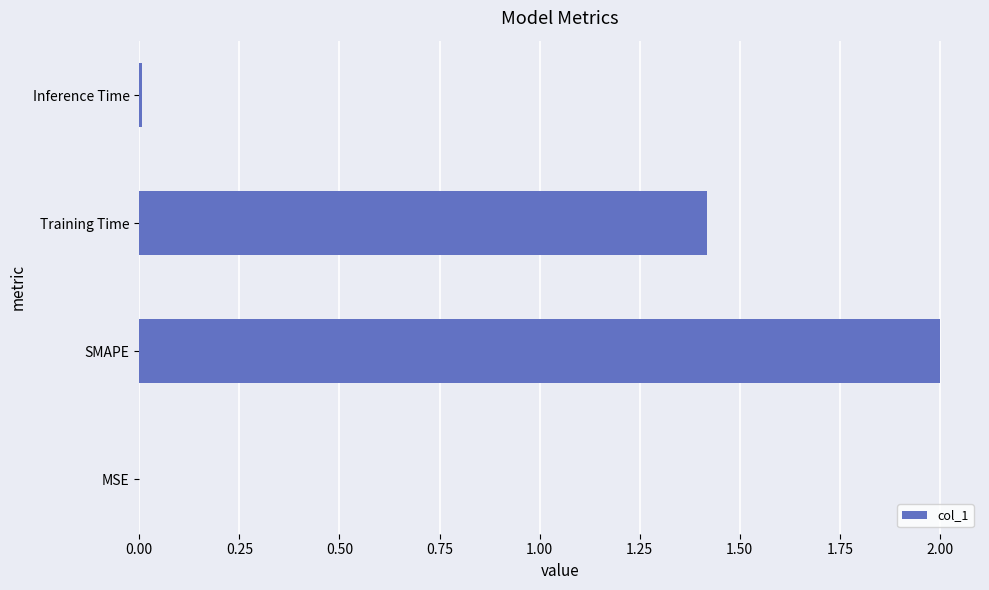

Between MSE and SMAPE, which is larger?

SMAPE